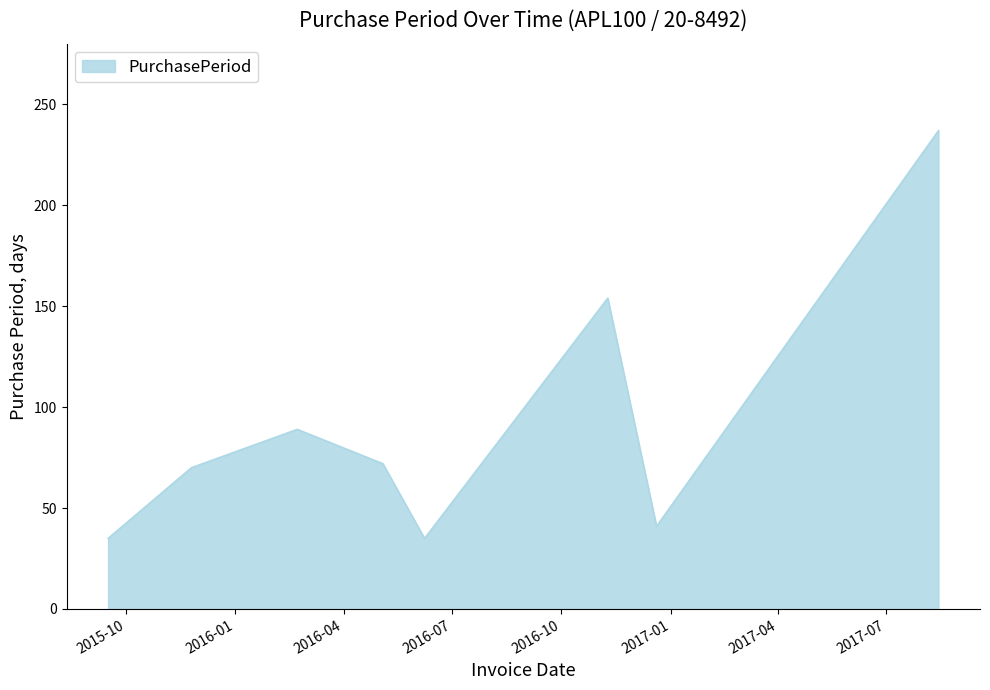

Reading left to right, list all the values displayed in this chart.

35	70	89	72	35	154	41	237